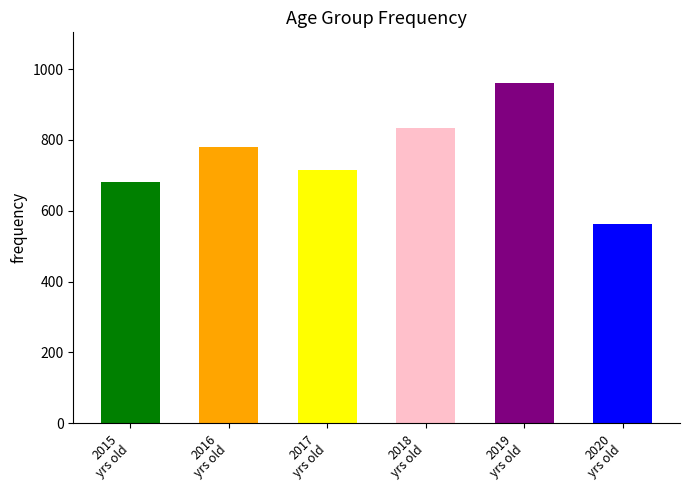

What is the sum of all 2018 values?

834